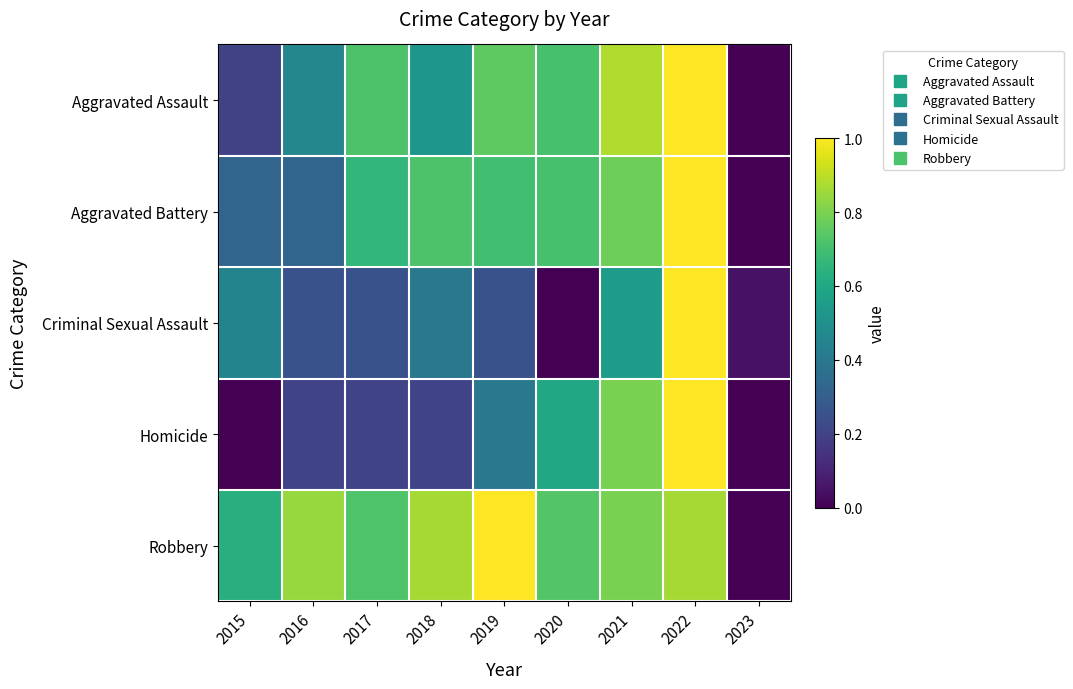

How many data points does each series have?

9